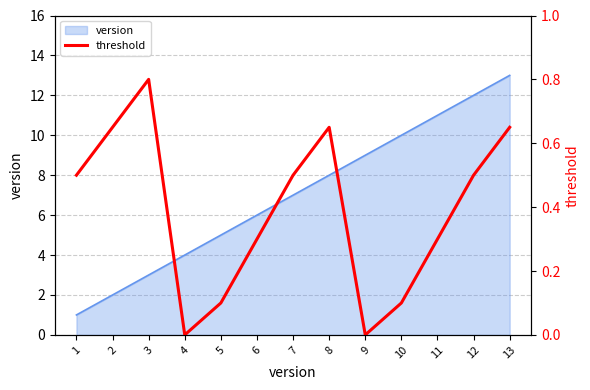

How many categories are shown in the chart?

13